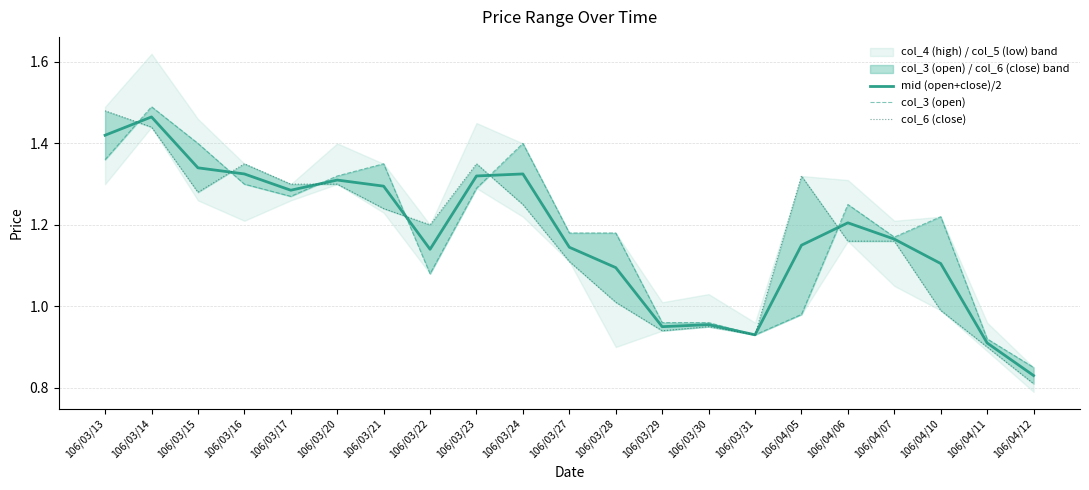

What is the difference between the mid (open+close)/2 values at 106/03/29 and 106/04/12?

0.1